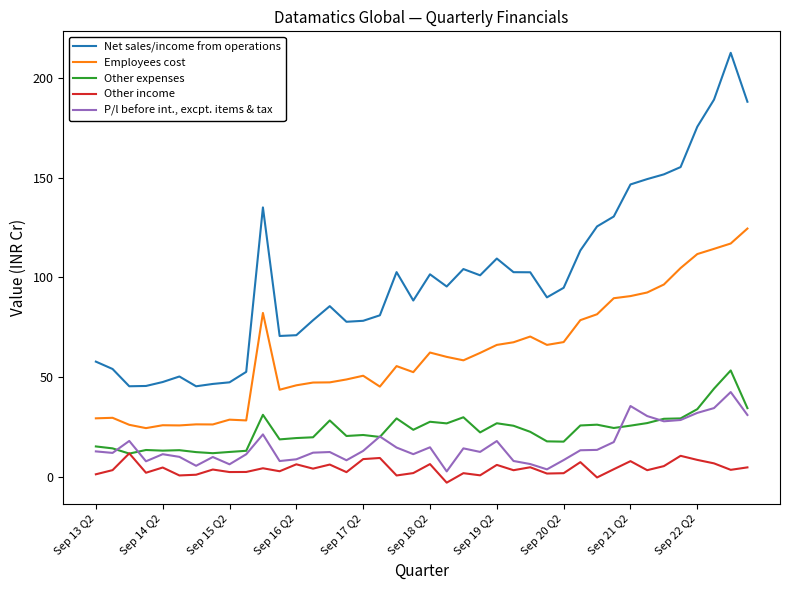

Which series has the widest spread of values?

Net sales/income from operations